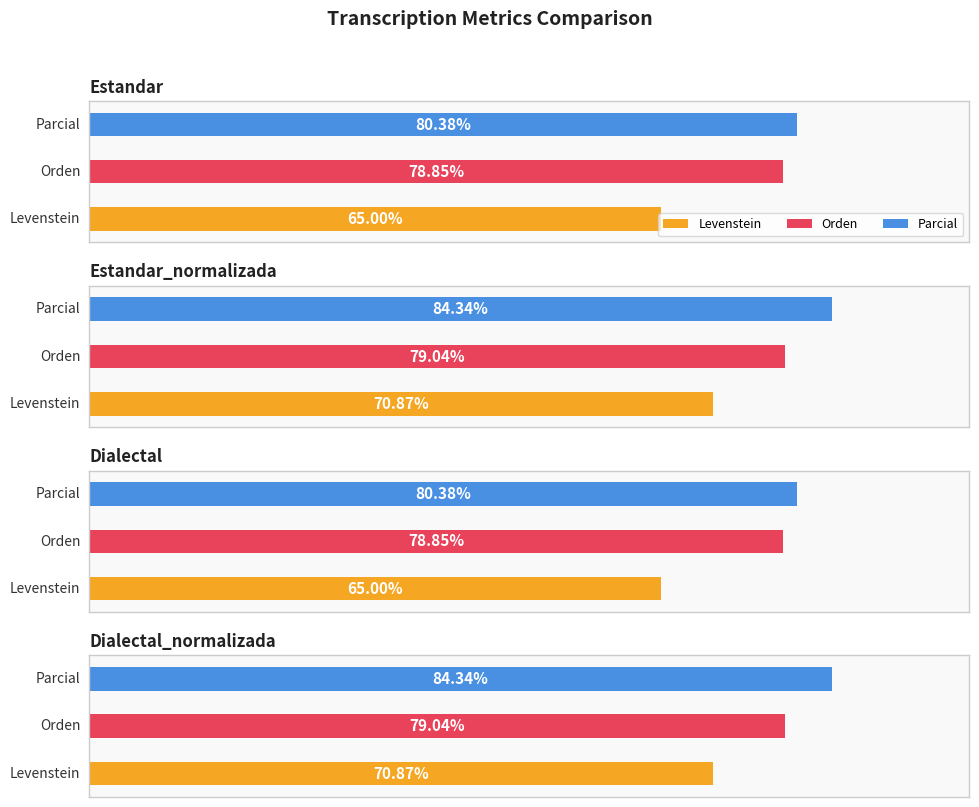

What is the average value of the Parcial series?

82.4